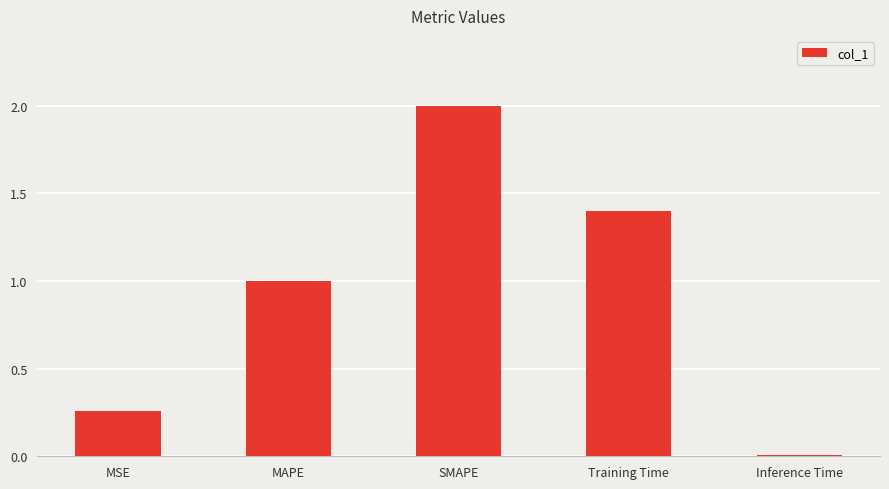

What is the difference between the maximum and minimum values?

2.0